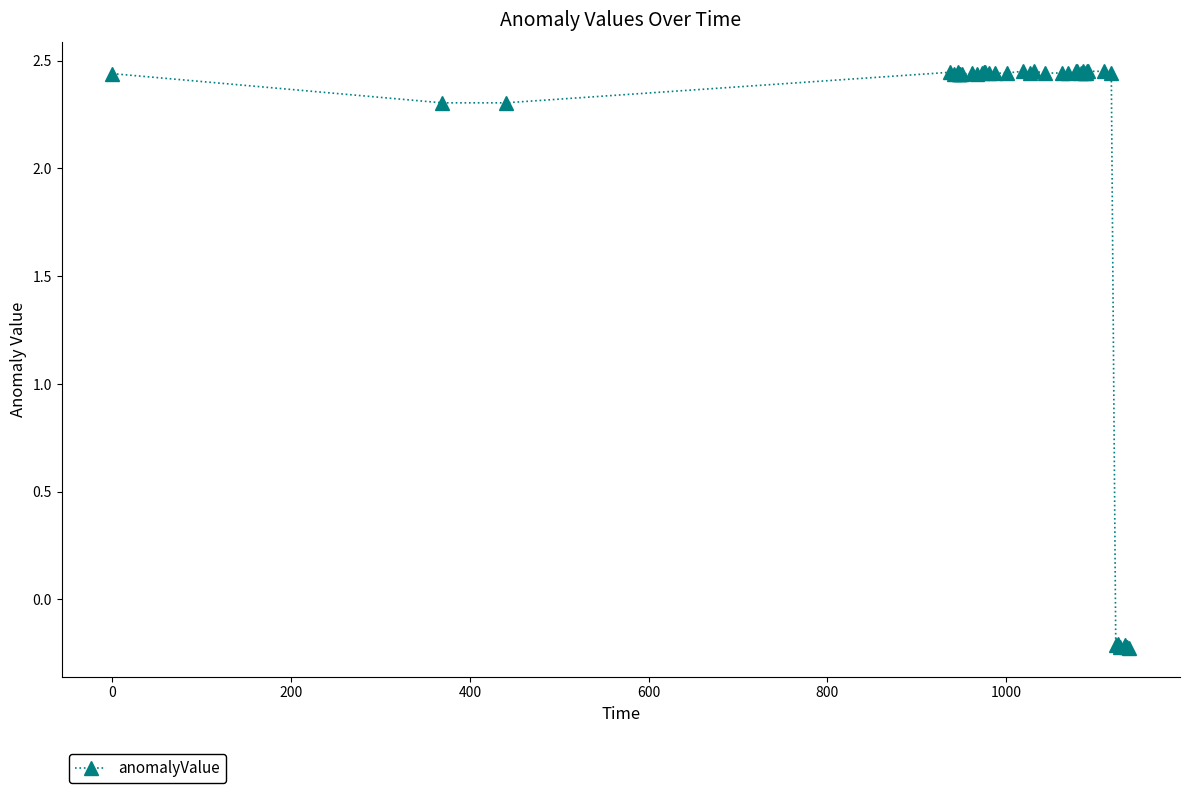

What is the value of the 36th point from the left?

-0.2